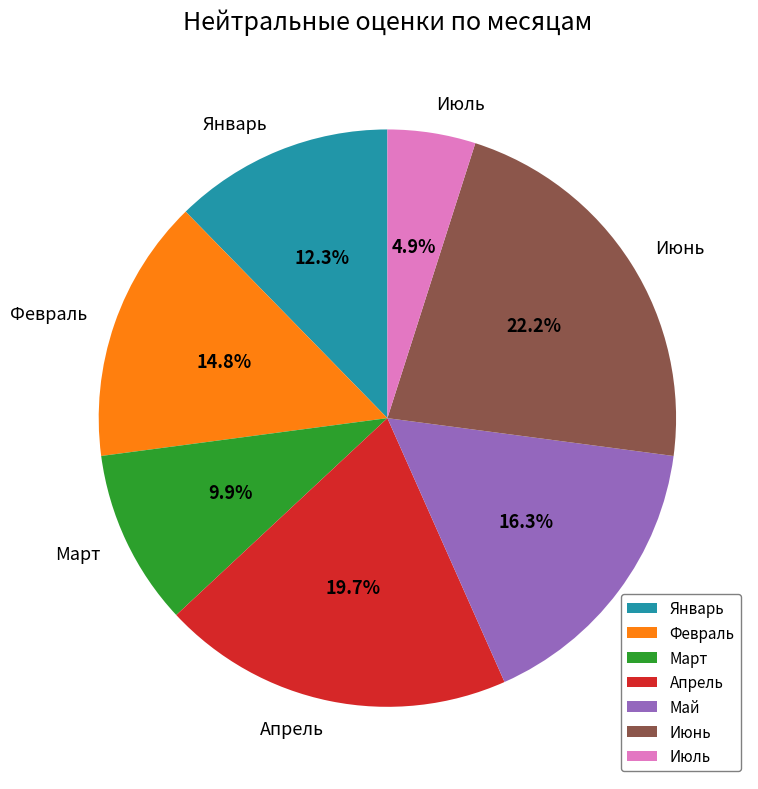

How much of the chart is everything except Июль?

95.1%